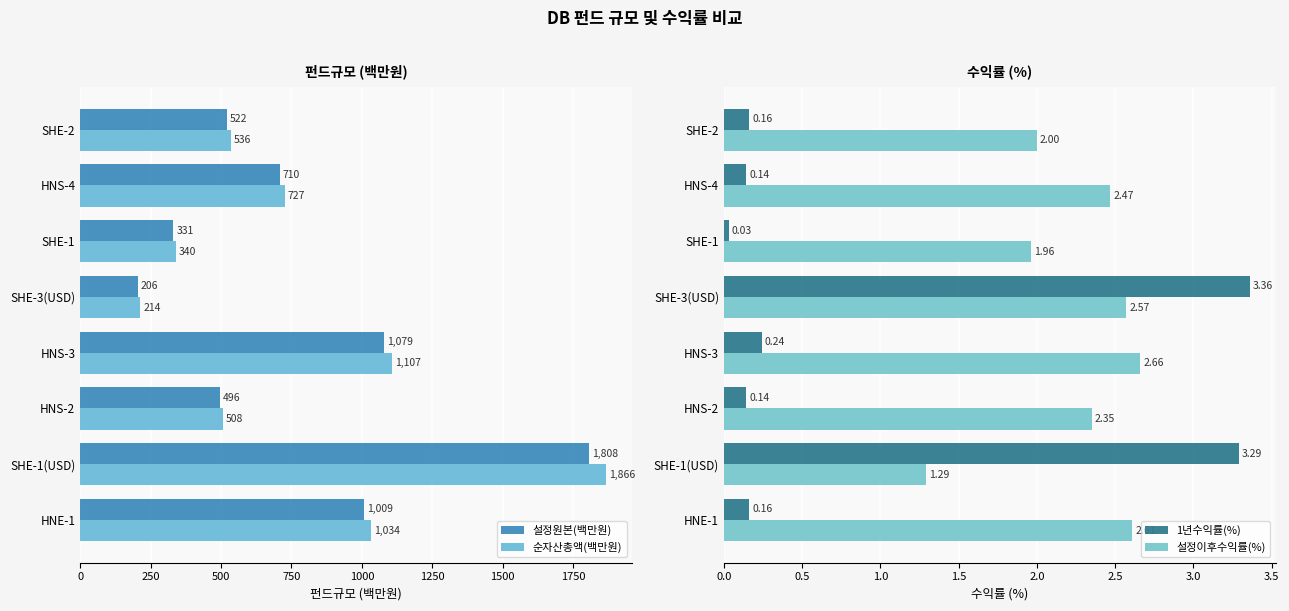

What are all the series names shown in the legend?

설정원본(백만원), 순자산총액(백만원), 1년수익률(%), 설정이후수익률(%)